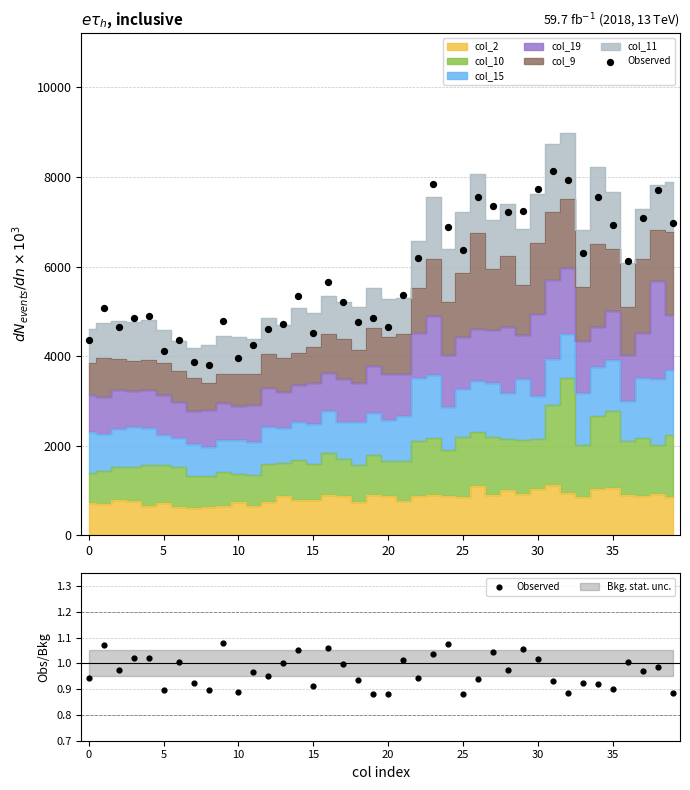

What is the ratio of the value at 35 to the value at 16?

0.8